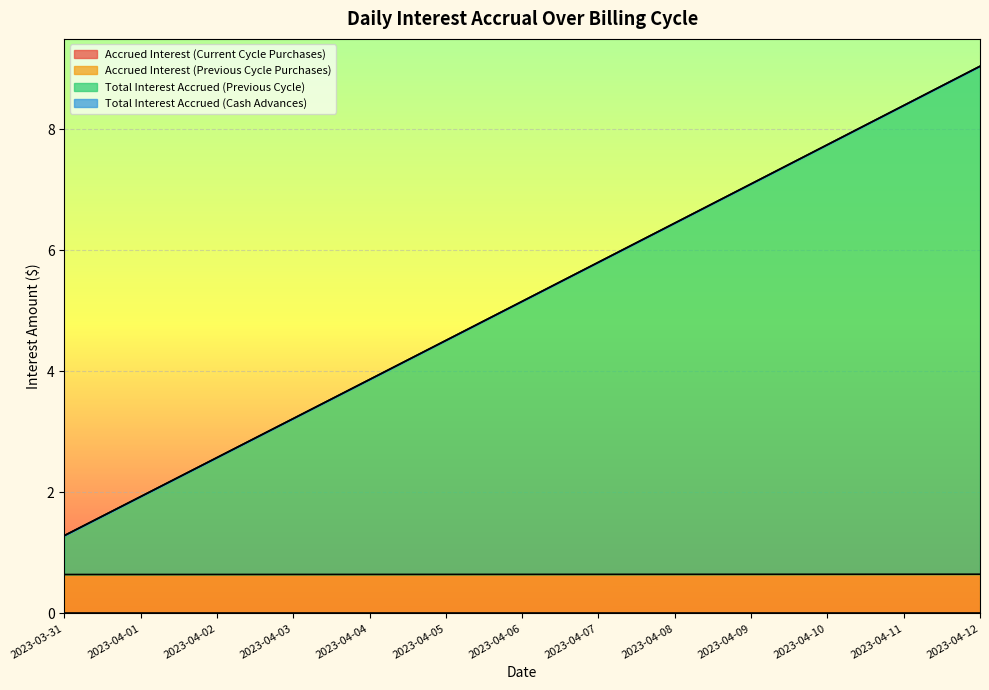

Reading left to right, list all the values displayed in this chart.

Accrued Interest (Previous Cycle Purchases): 0.6	0.6	0.6	0.6	0.6	0.6	0.6	0.6	0.6	0.6	0.6	0.6	0.6
Total Interest Accrued (Previous Cycle): 1.3	1.9	2.6	3.2	3.9	4.5	5.2	5.8	6.5	7.1	7.7	8.4	9.0